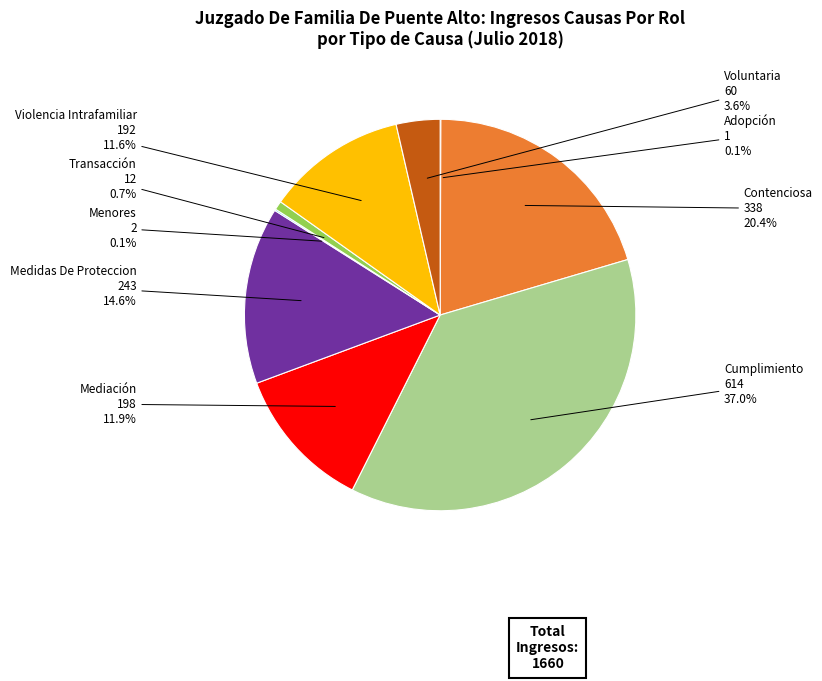

Approximately how many times larger is the value at Violencia Intrafamiliar compared to Mediación?

1.0